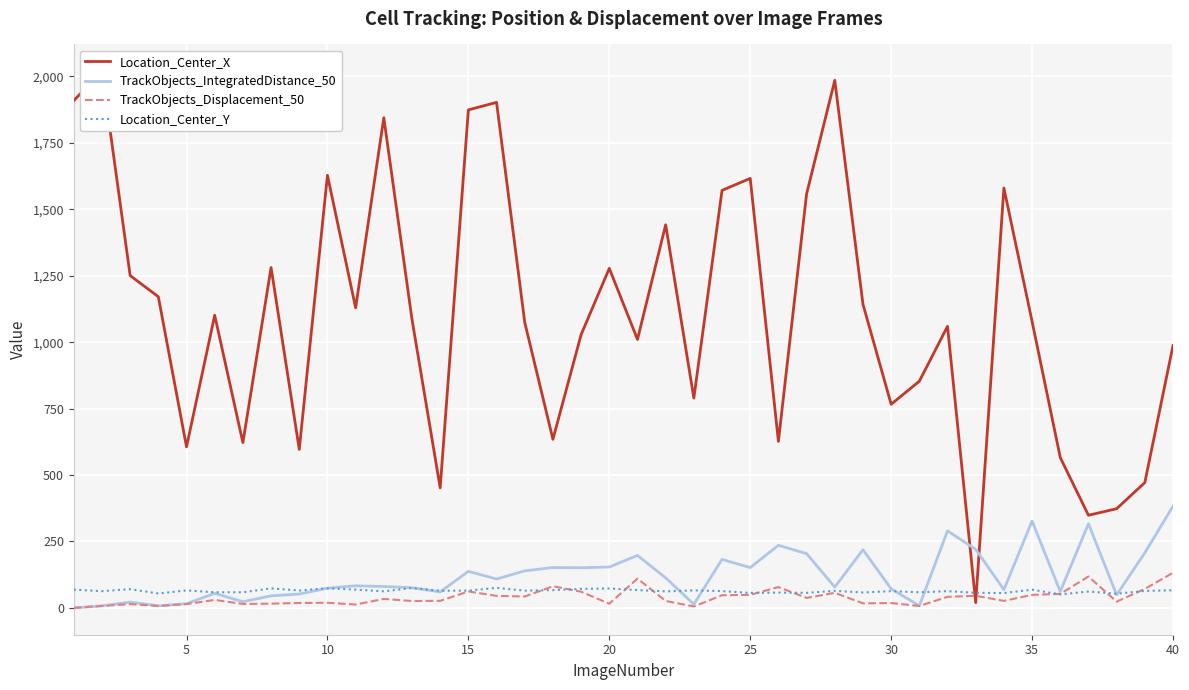

Which series ends up on top after the final intersection of Location_Center_Y and TrackObjects_Displacement_50?

TrackObjects_Displacement_50